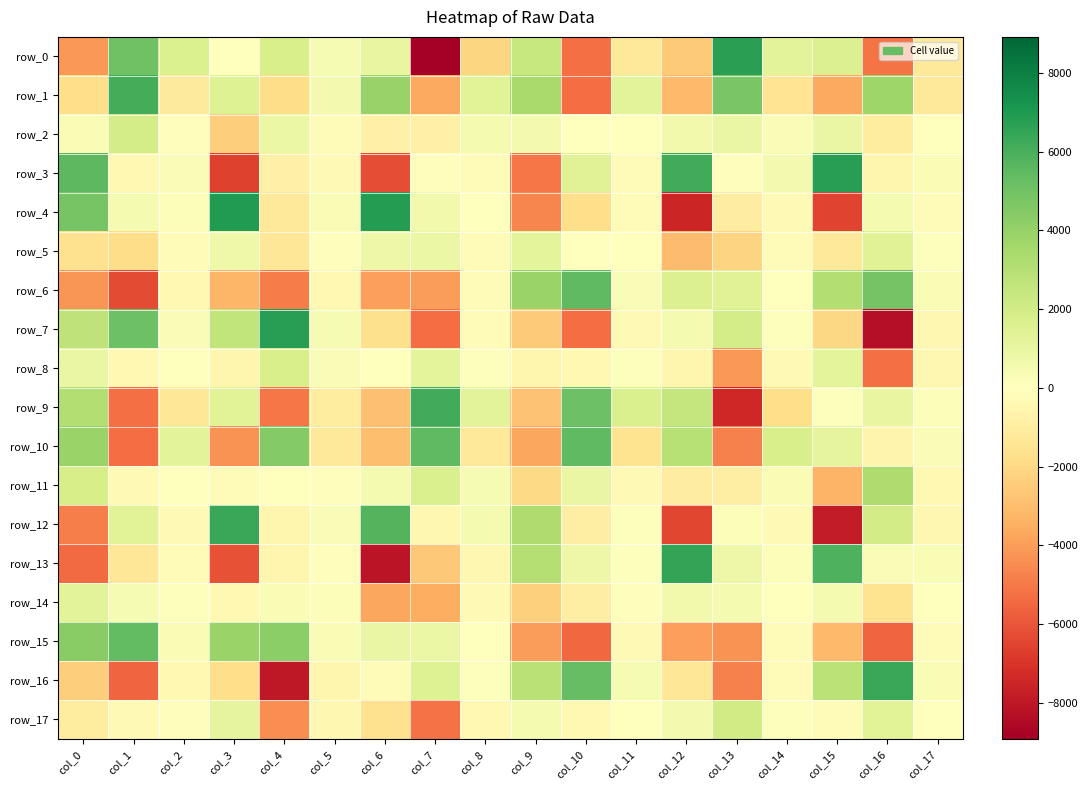

How many data points does each series have?

18